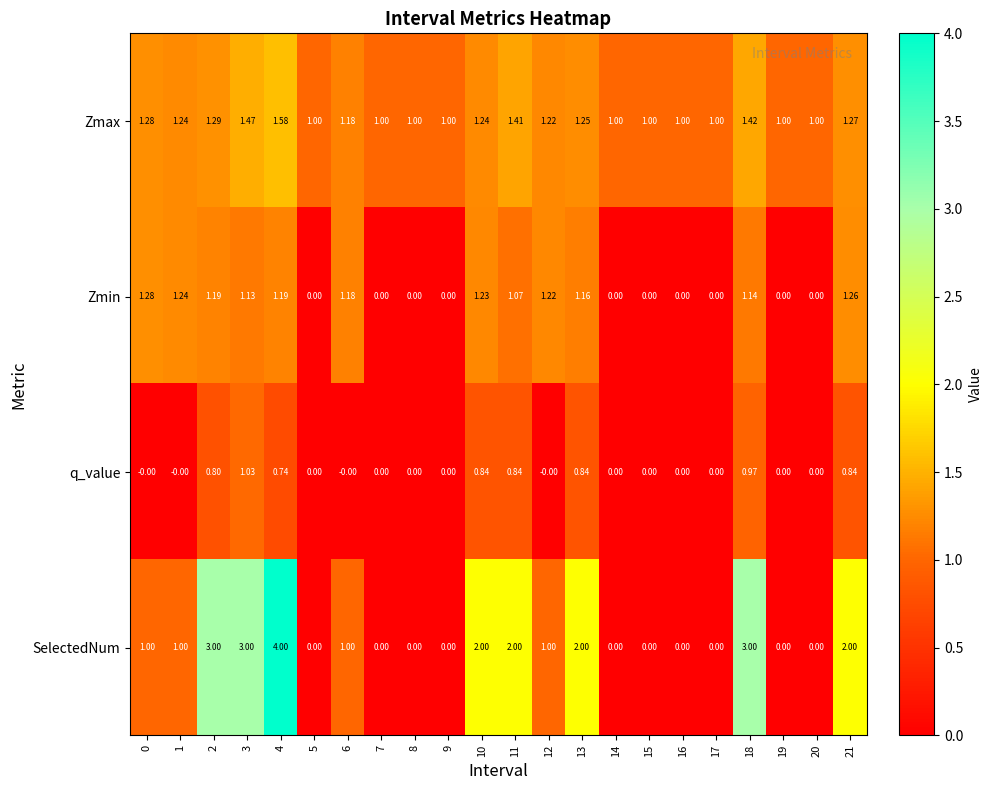

Which series has the largest total across all categories?

Zmax